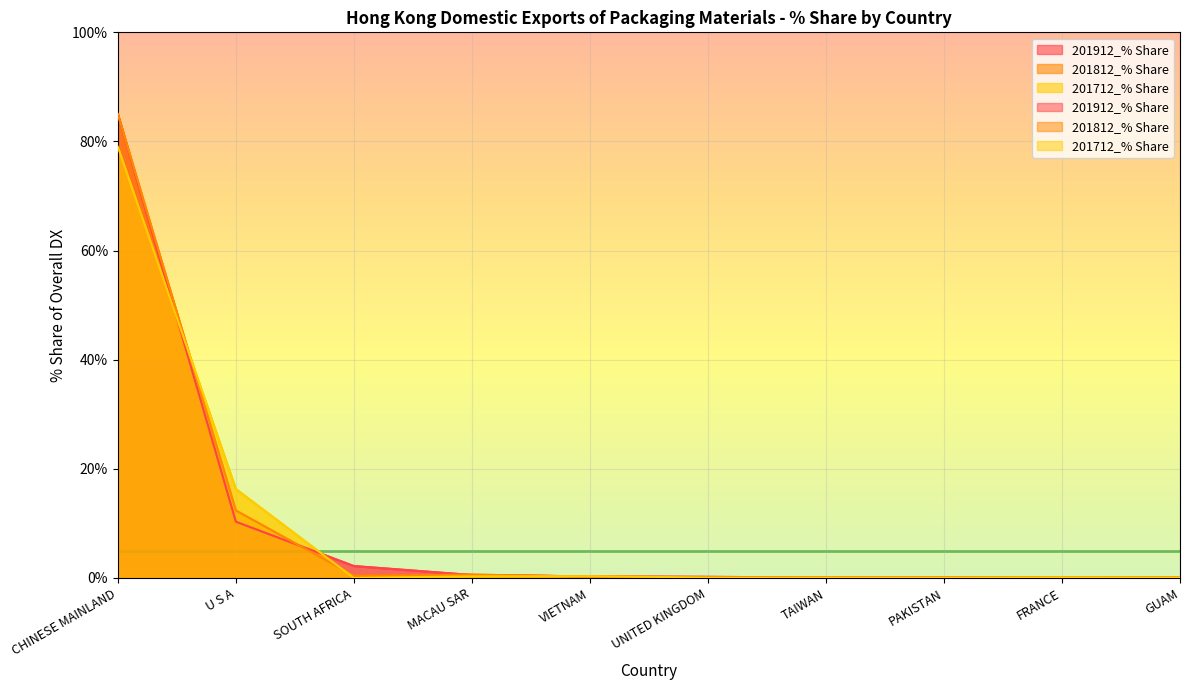

How many lines are shown in the chart?

6